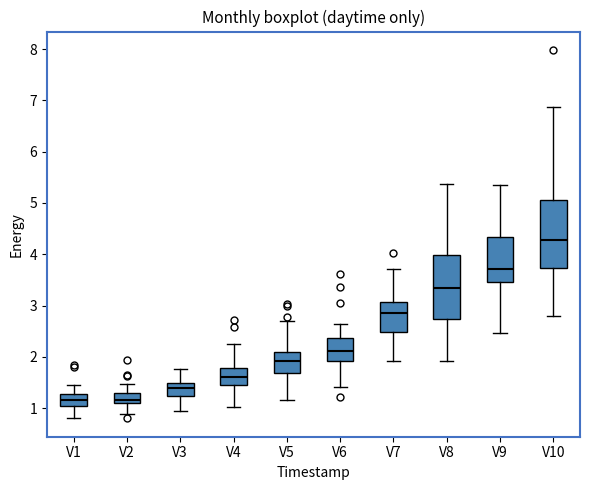

Where does the upper whisker of the box for V2 end on the y-axis? The values are not printed on the chart, so give them approximately, as read against the axis.

1.5